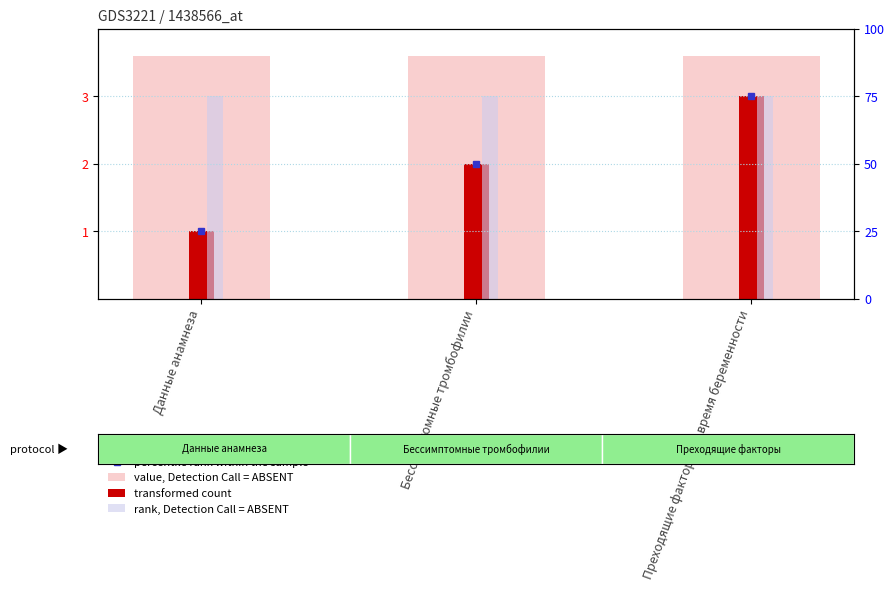

What is the label of the 1st bar from the right?

Преходящие факторы во время беременности